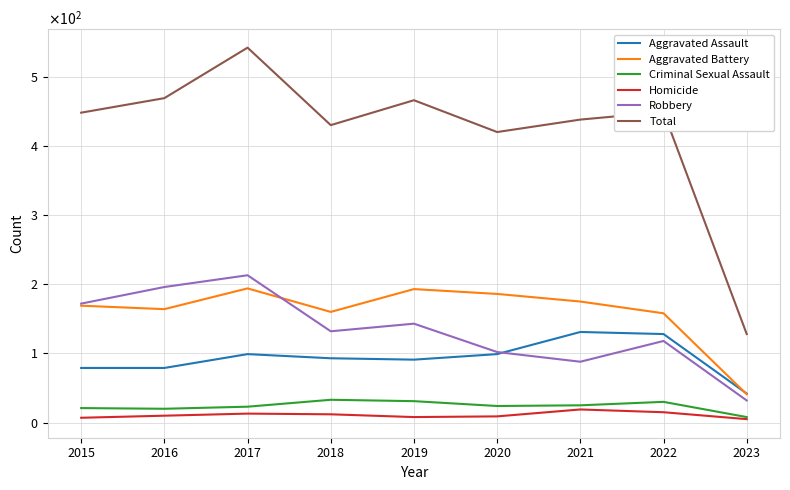

Reading right to left, extract all data points from this chart.

Aggravated Assault: 2023=42	2022=128	2021=131	2020=99	2019=91	2018=93	2017=99	2016=79	2015=79
Aggravated Battery: 2023=41	2022=158	2021=175	2020=186	2019=193	2018=160	2017=194	2016=164	2015=169
Criminal Sexual Assault: 2023=8	2022=30	2021=25	2020=24	2019=31	2018=33	2017=23	2016=20	2015=21
Homicide: 2023=5	2022=15	2021=19	2020=9	2019=8	2018=12	2017=13	2016=10	2015=7
Robbery: 2023=32	2022=118	2021=88	2020=102	2019=143	2018=132	2017=213	2016=196	2015=172
Total: 2023=128	2022=449	2021=438	2020=420	2019=466	2018=430	2017=542	2016=469	2015=448